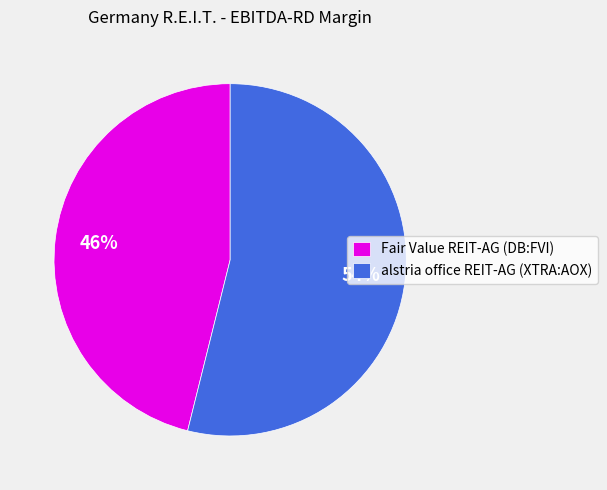

Do Fair Value REIT-AG (DB:FVI) and alstria office REIT-AG (XTRA:AOX) together represent more than half of the pie?

Yes